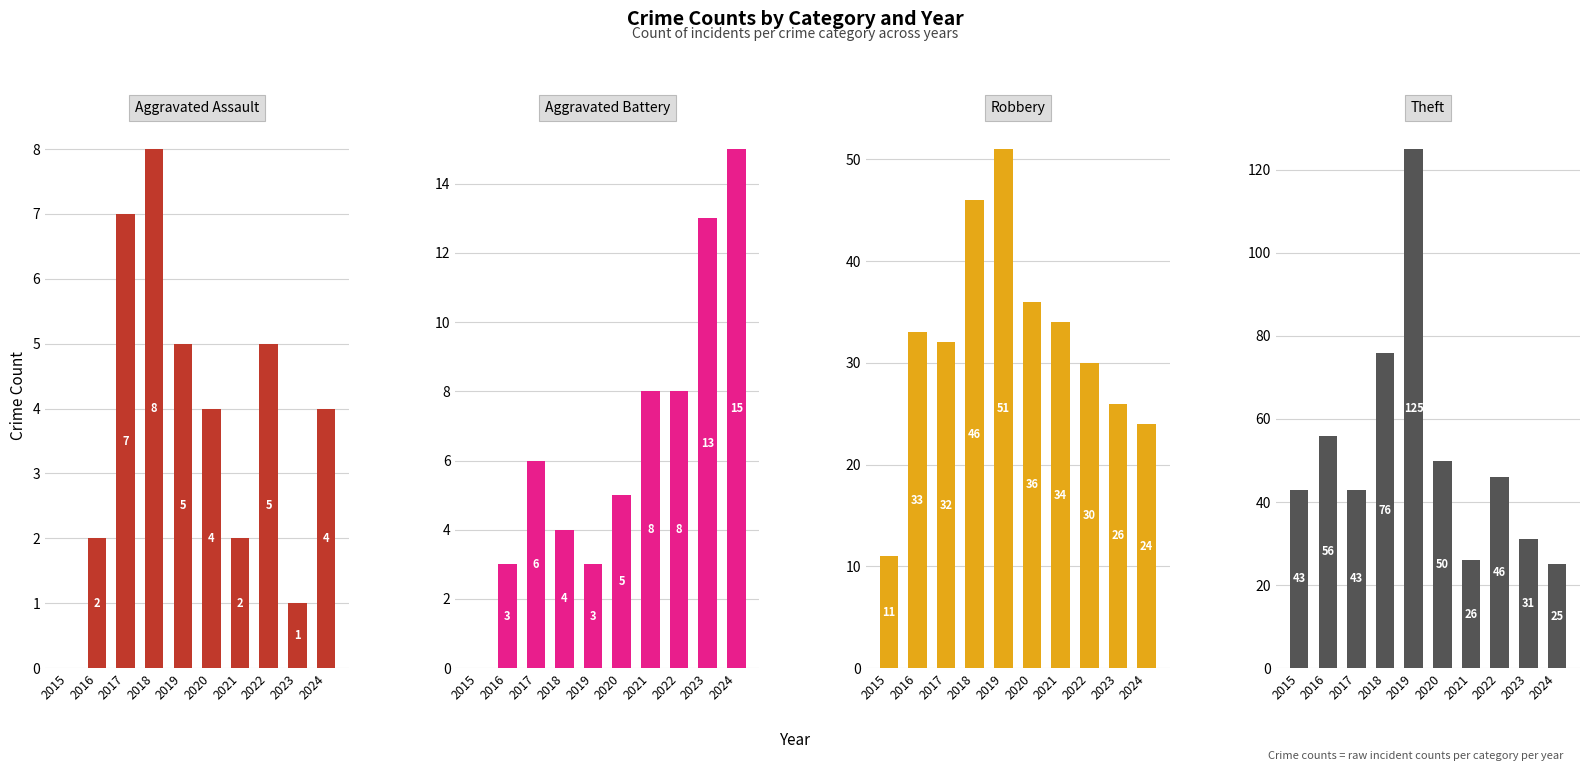

Reading right to left, extract all data points from this chart.

Aggravated Assault: 4	1	5	2	4	5	8	7	2	0
Aggravated Battery: 15	13	8	8	5	3	4	6	3	0
Robbery: 24	26	30	34	36	51	46	32	33	11
Theft: 25	31	46	26	50	125	76	43	56	43